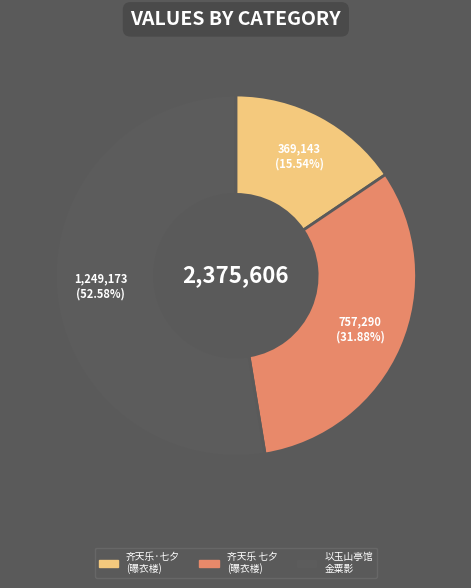

Does any single category account for the majority?

Yes